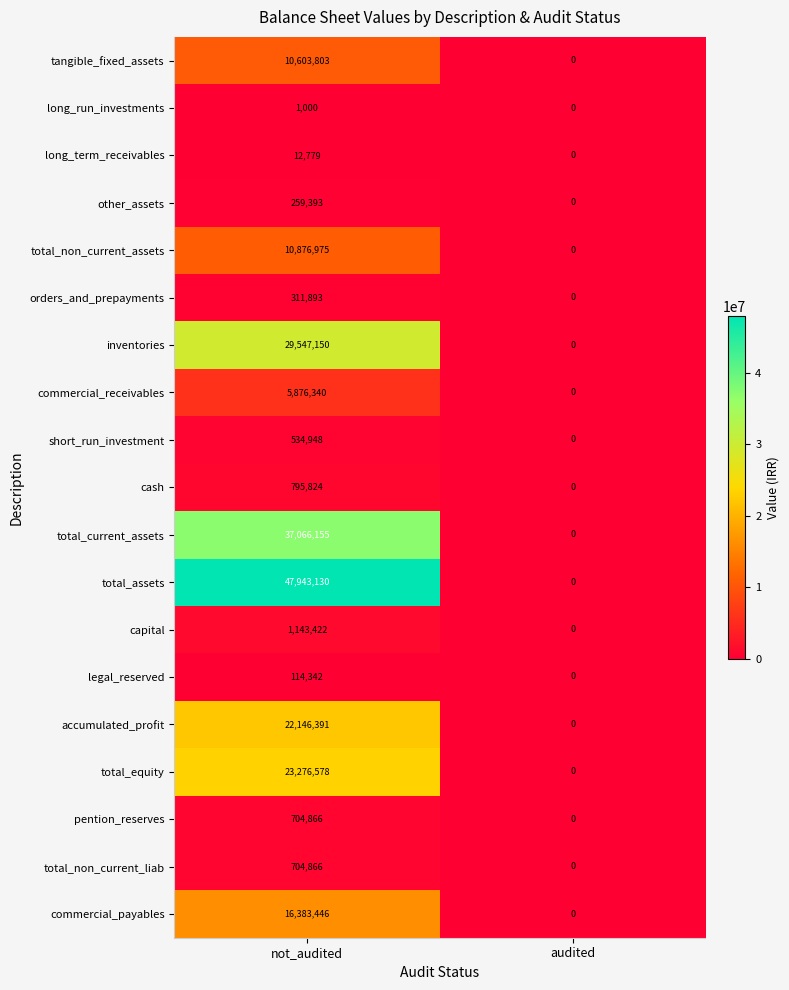

What is the sum of the cash values at audited and not_audited?

795824